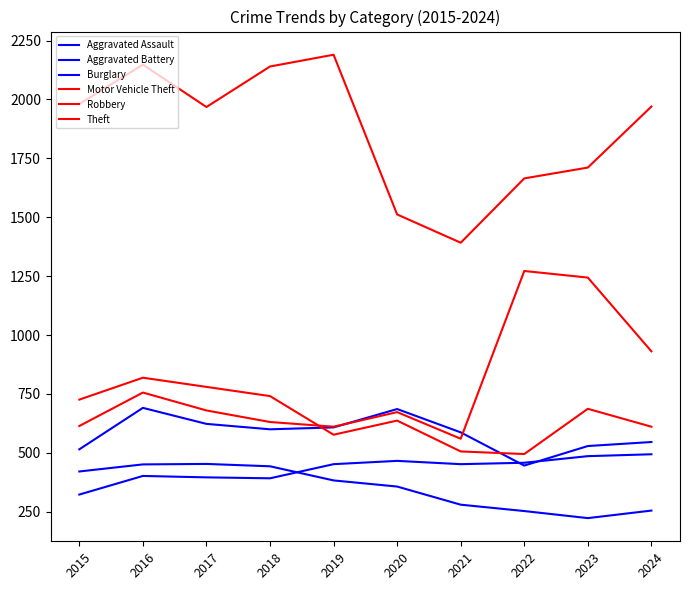

At which category does the chart reach its minimum across all series?

2023